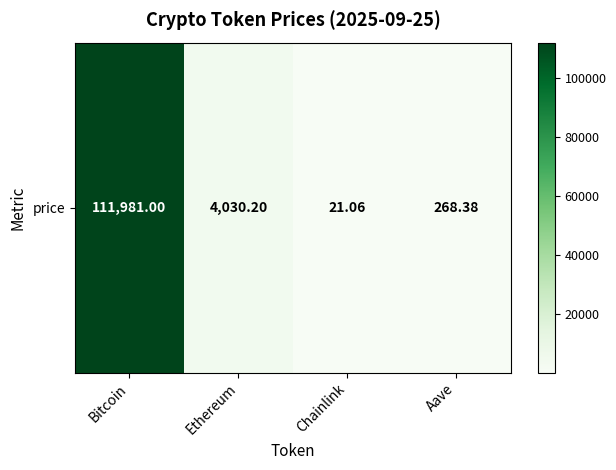

What is the ratio of the value at Bitcoin to the value at Aave?

417.2